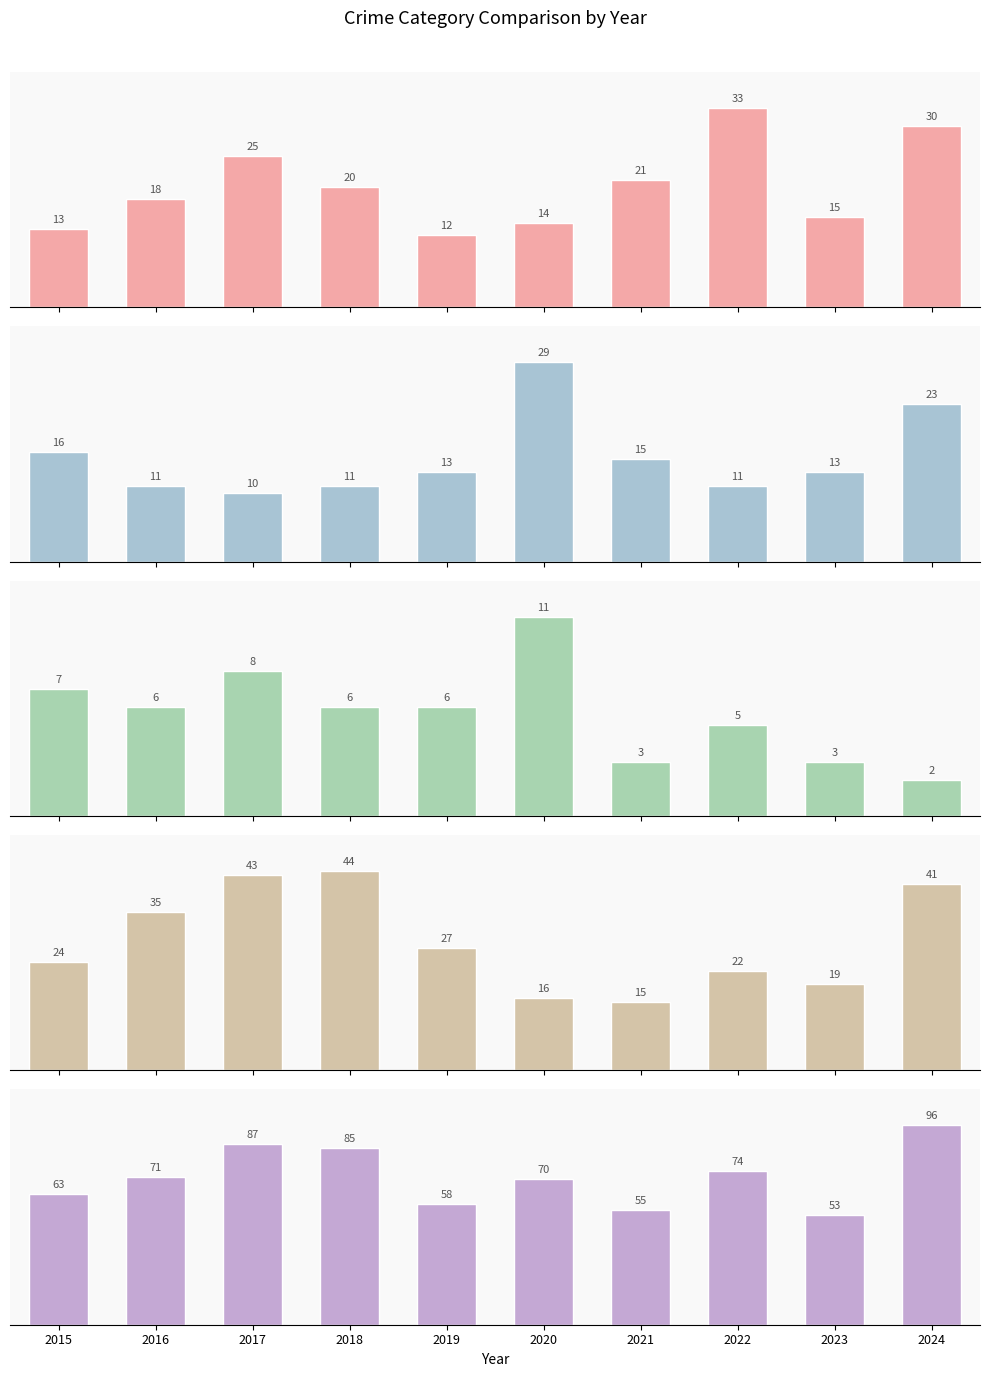

Reading left to right, transcribe all the data shown in this chart.

Aggravated Assault: 2015=13	2016=18	2017=25	2018=20	2019=12	2020=14	2021=21	2022=33	2023=15	2024=30
Aggravated Battery: 2015=16	2016=11	2017=10	2018=11	2019=13	2020=29	2021=15	2022=11	2023=13	2024=23
Criminal Sexual Assault: 2015=7	2016=6	2017=8	2018=6	2019=6	2020=11	2021=3	2022=5	2023=3	2024=2
Robbery: 2015=24	2016=35	2017=43	2018=44	2019=27	2020=16	2021=15	2022=22	2023=19	2024=41
Total: 2015=63	2016=71	2017=87	2018=85	2019=58	2020=70	2021=55	2022=74	2023=53	2024=96